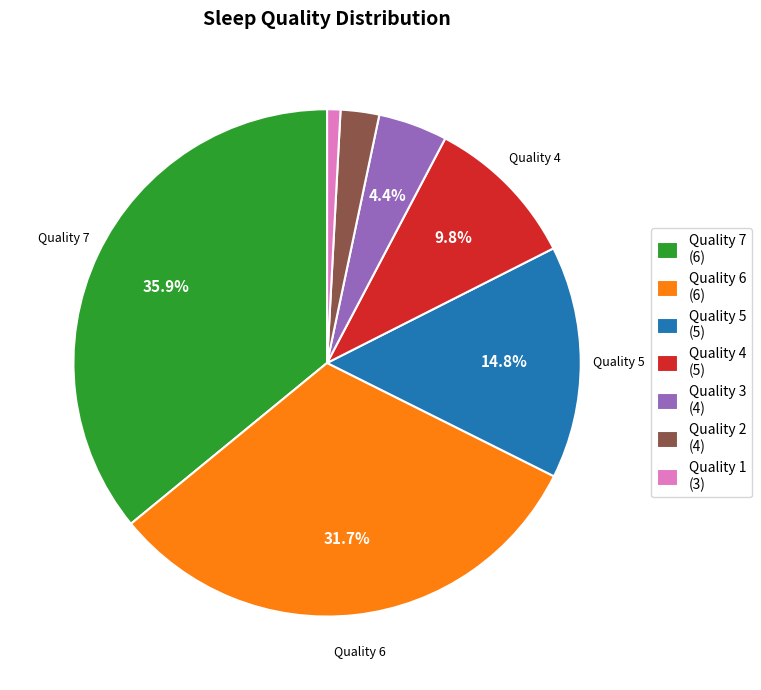

Rank the categories by value from highest to lowest.

Quality 7, Quality 6, Quality 5, Quality 4, Quality 3, Quality 2, Quality 1